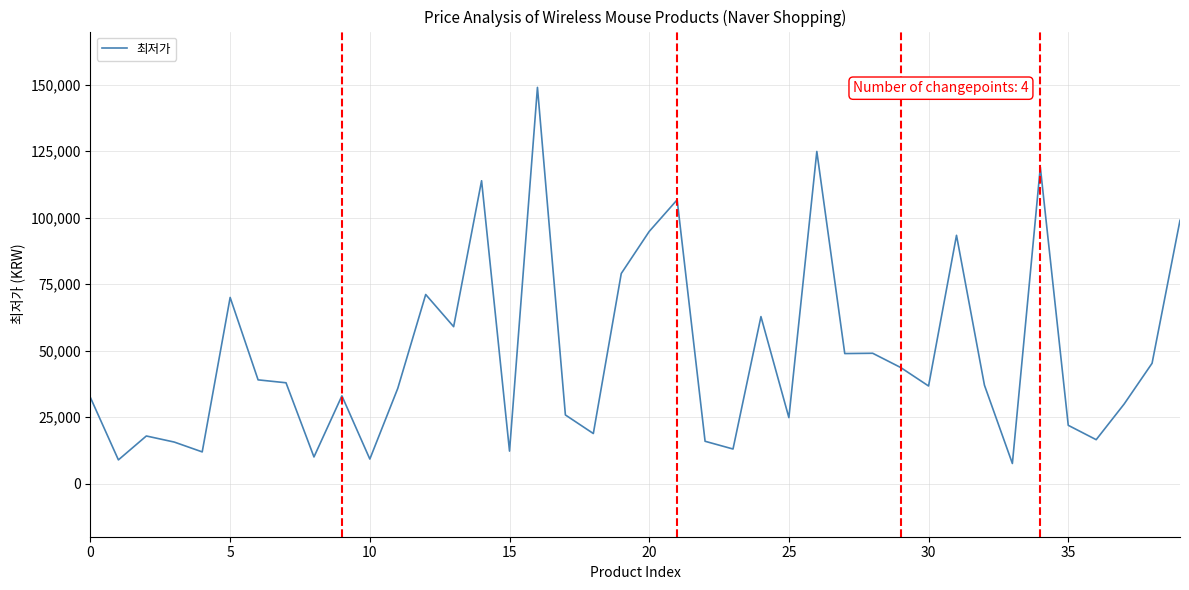

What is the difference between the maximum and minimum values?

141460